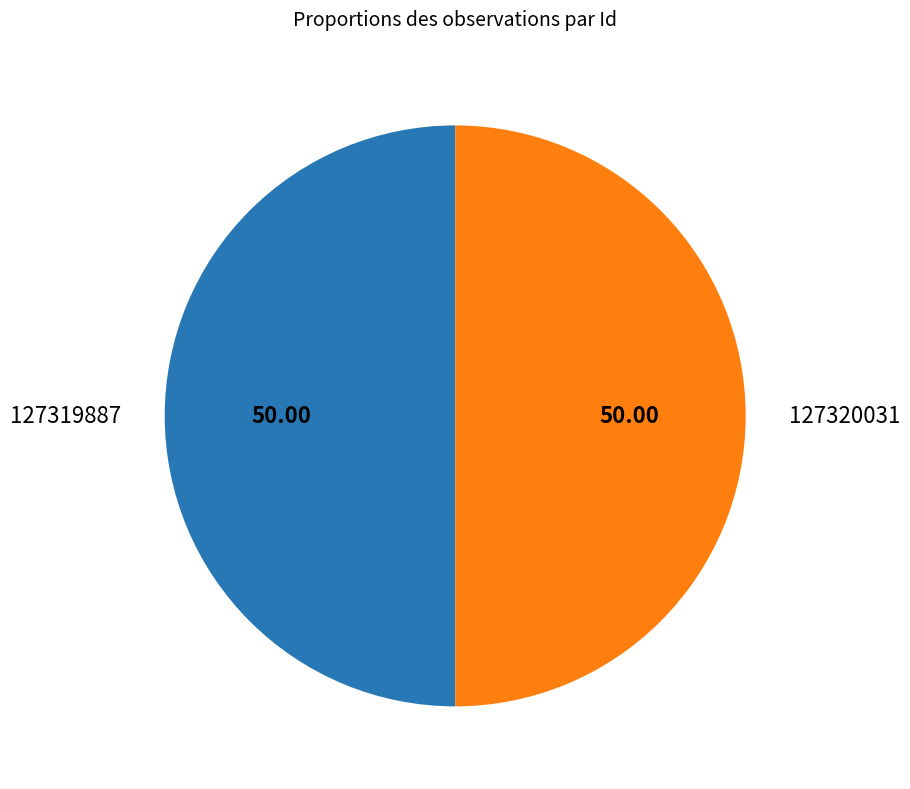

Combined, do 127320031 and 127319887 account for over 50%?

Yes